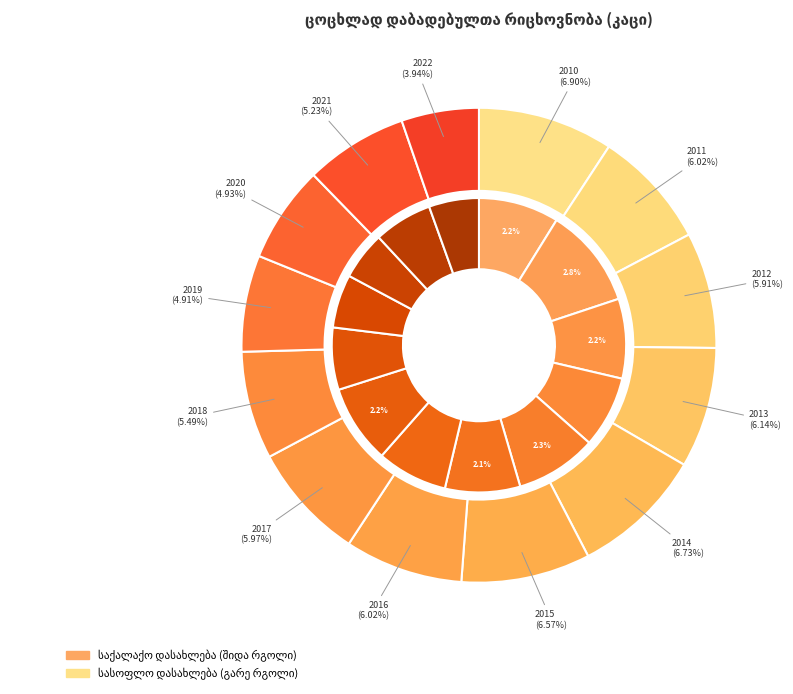

Does 2022 represent more than half of the total?

No